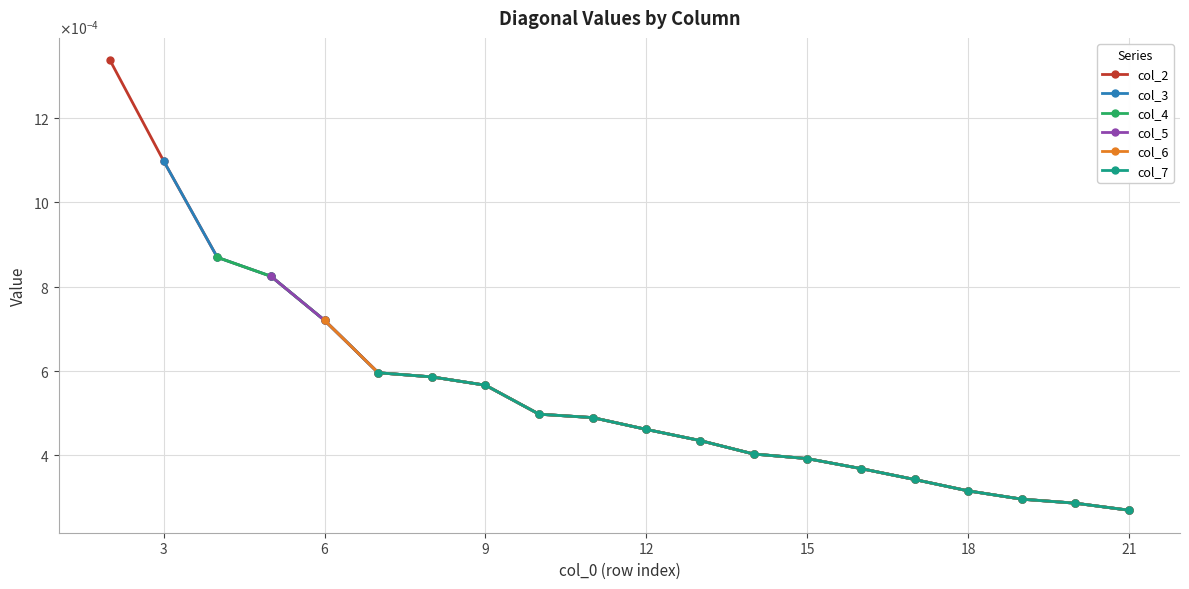

The value of col_3 at 6 is 0.0. True or false?

True